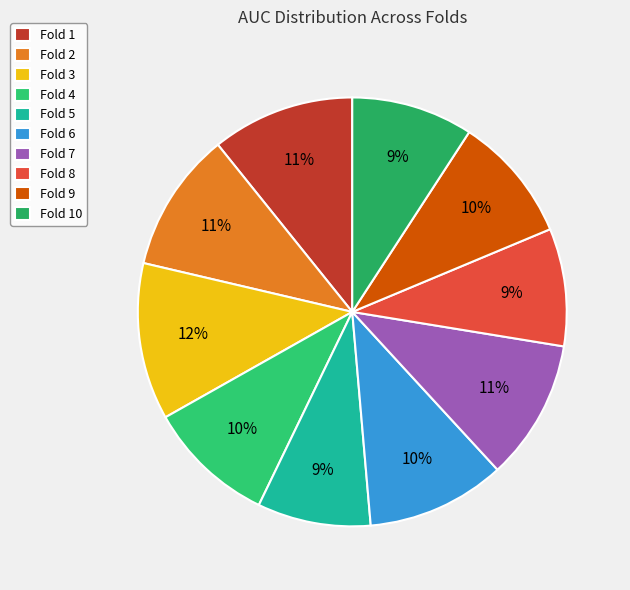

Is it true that Fold 5 is 19% of the pie?

False